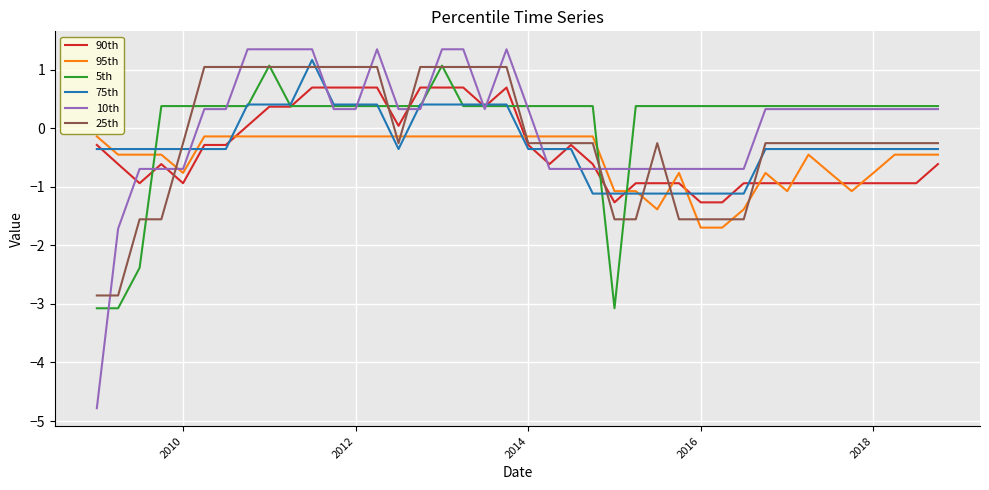

What is the maximum value for 10th?

1.3